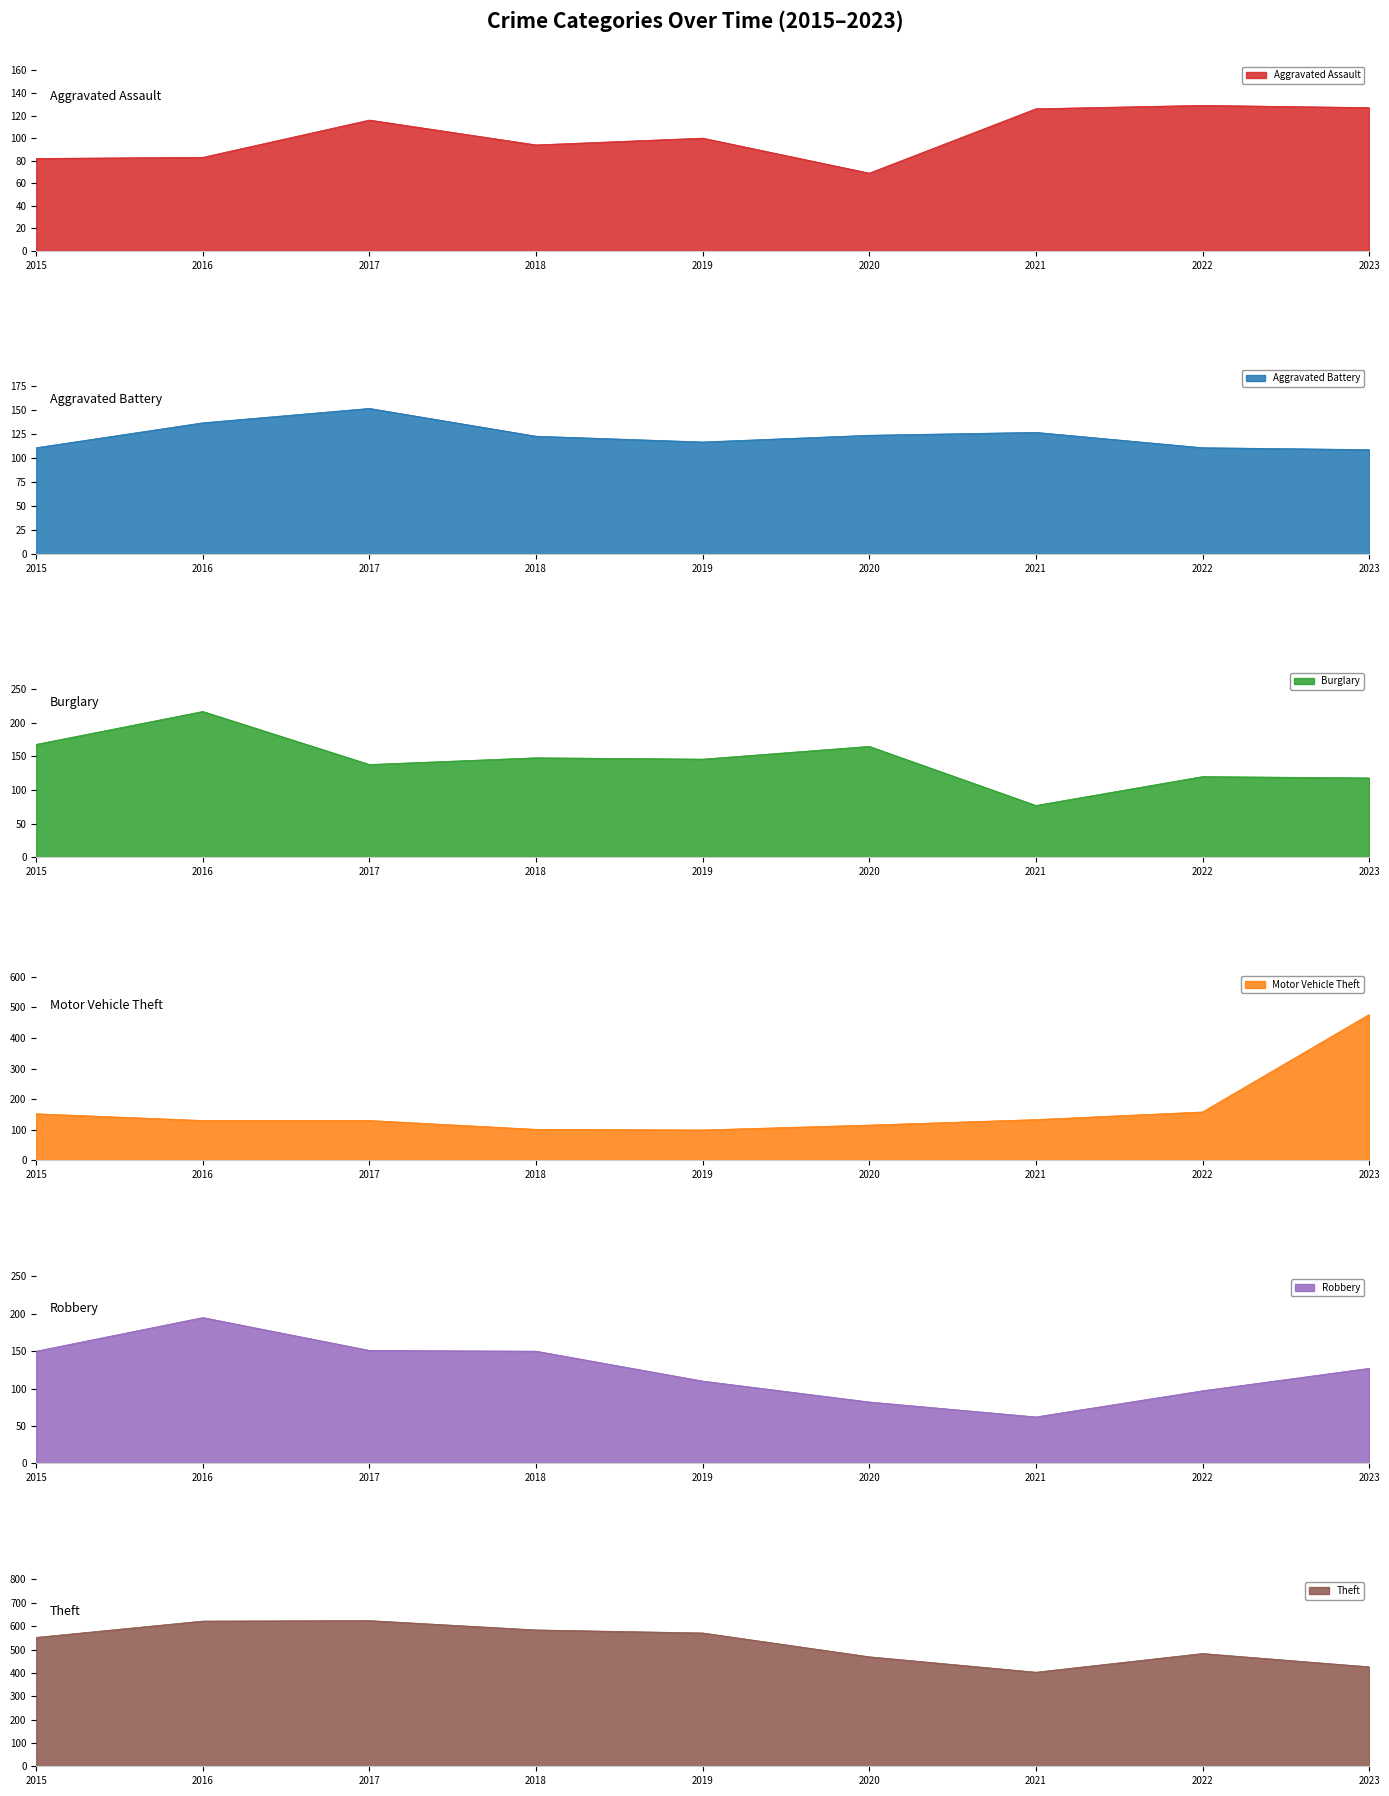

How many lines are shown in the chart?

6